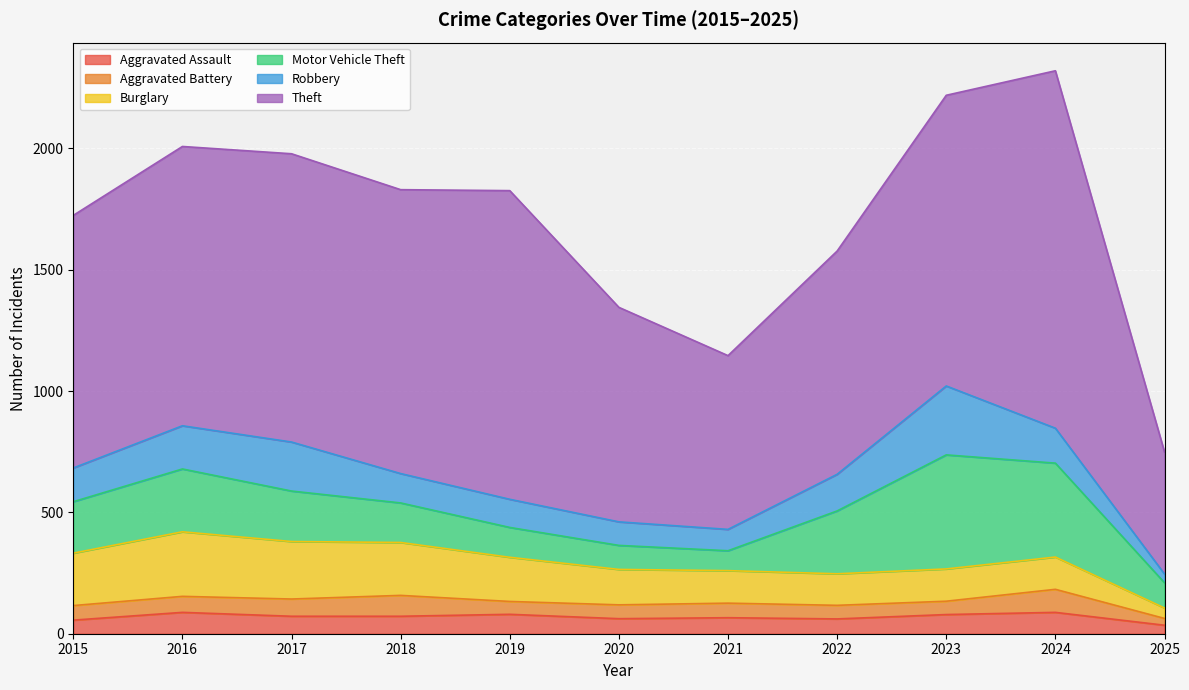

At which label does Theft first exceed 1151?

2017